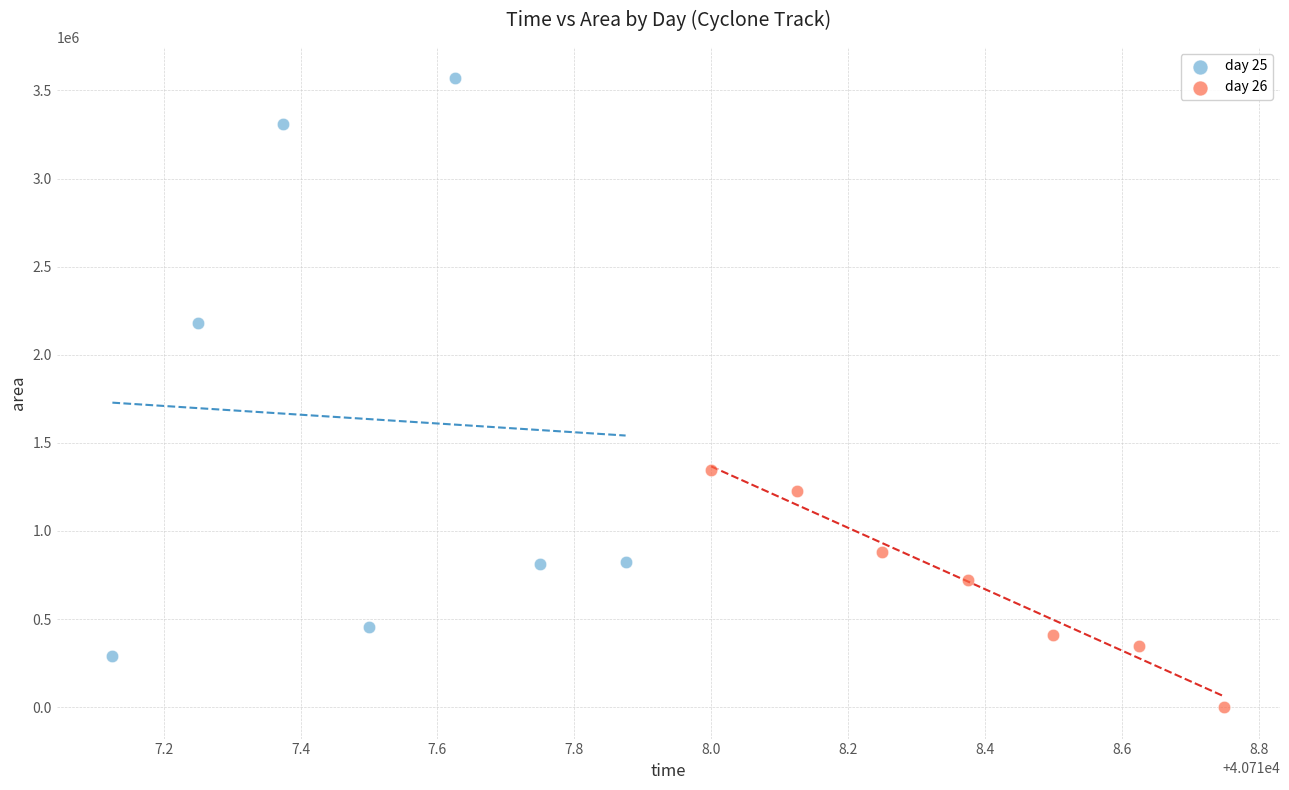

Which series reaches the minimum Y coordinate?

day 26